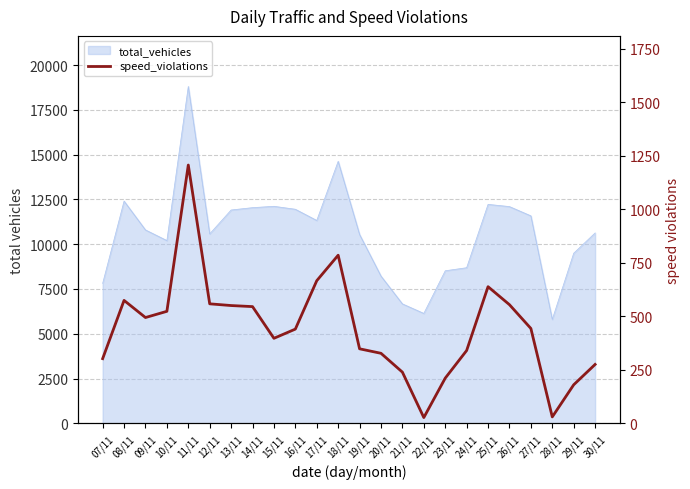

At which label is the value closest to 616?

25/11